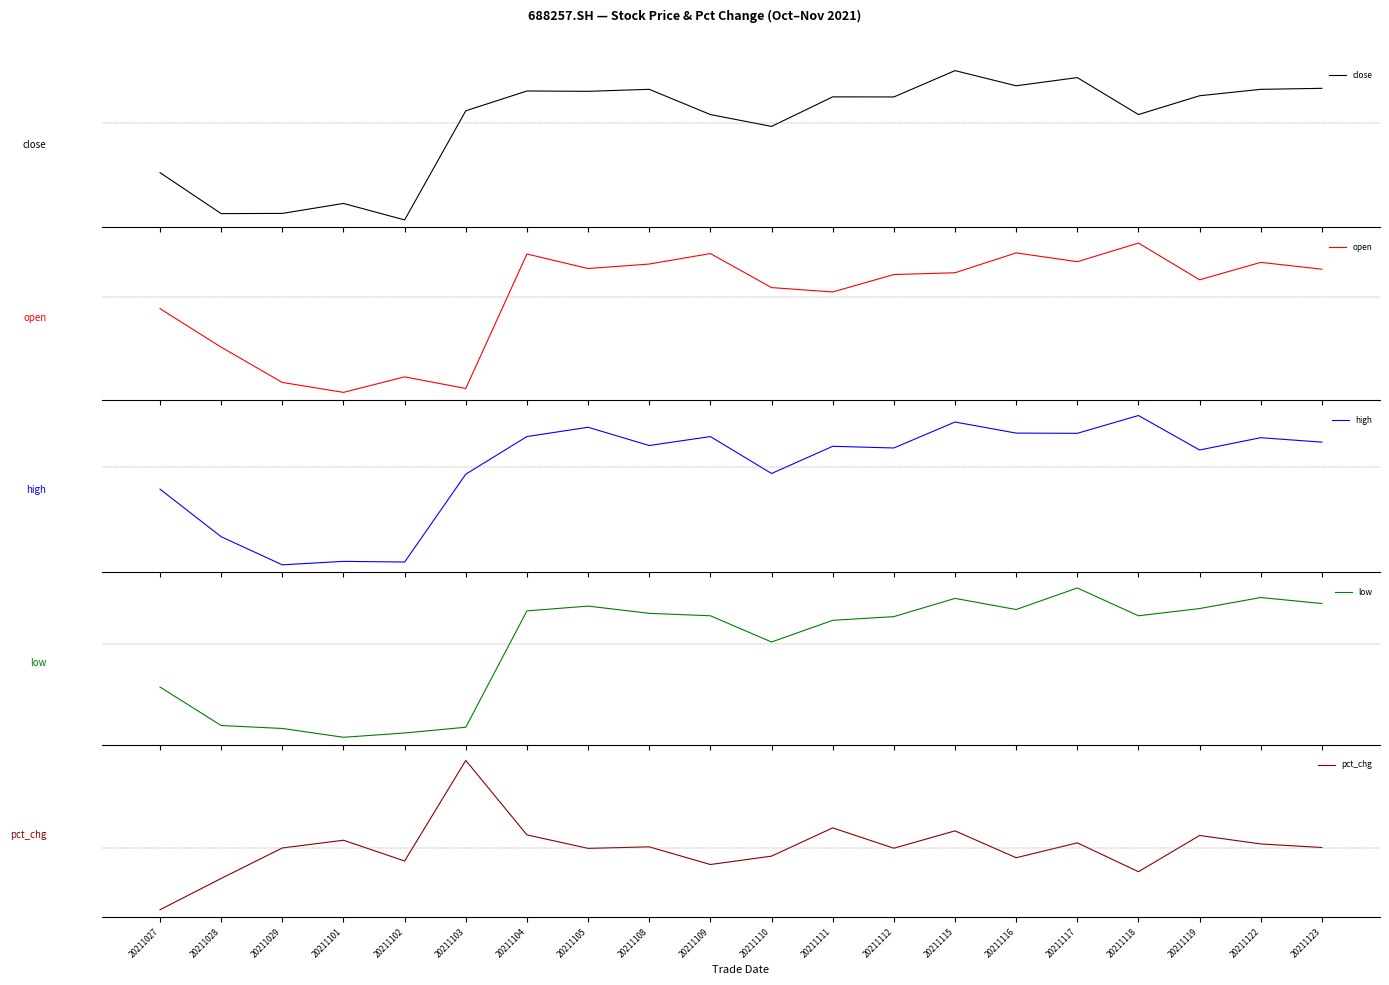

True or false: open has a value of 0.2 at 20211115.

False